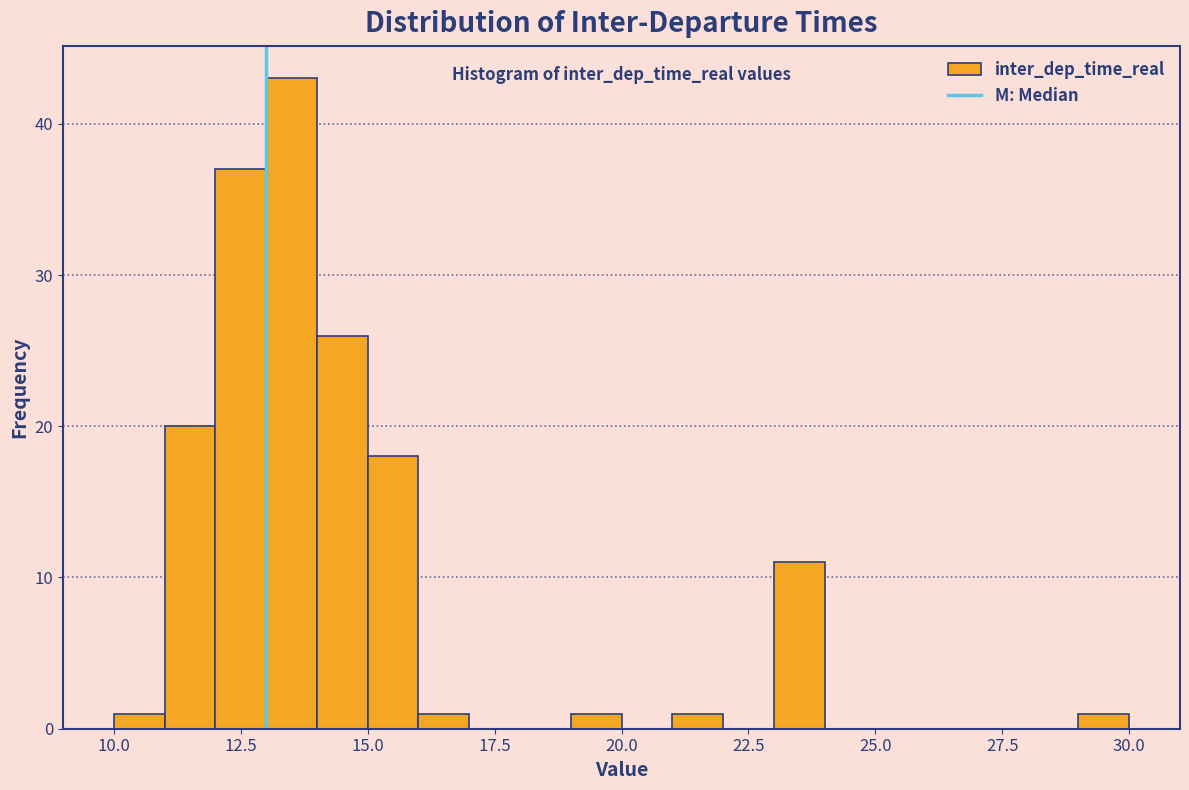

Around what value on the x-axis is the tallest bar? Give the approximate position of its centre, as read against the axis.

13.5